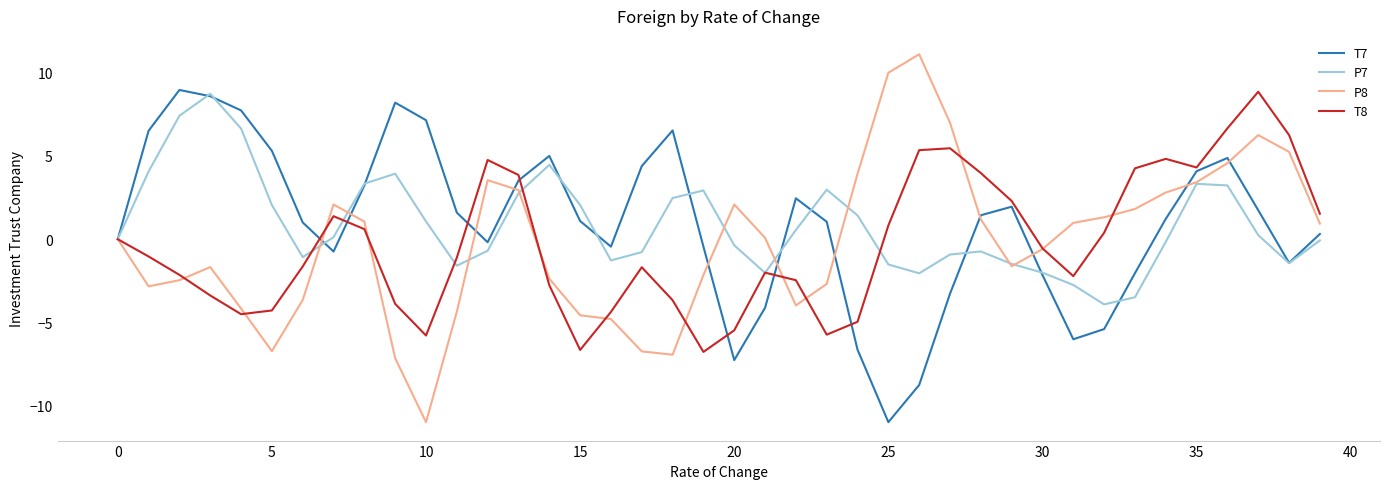

Which series has the widest spread of values?

P8